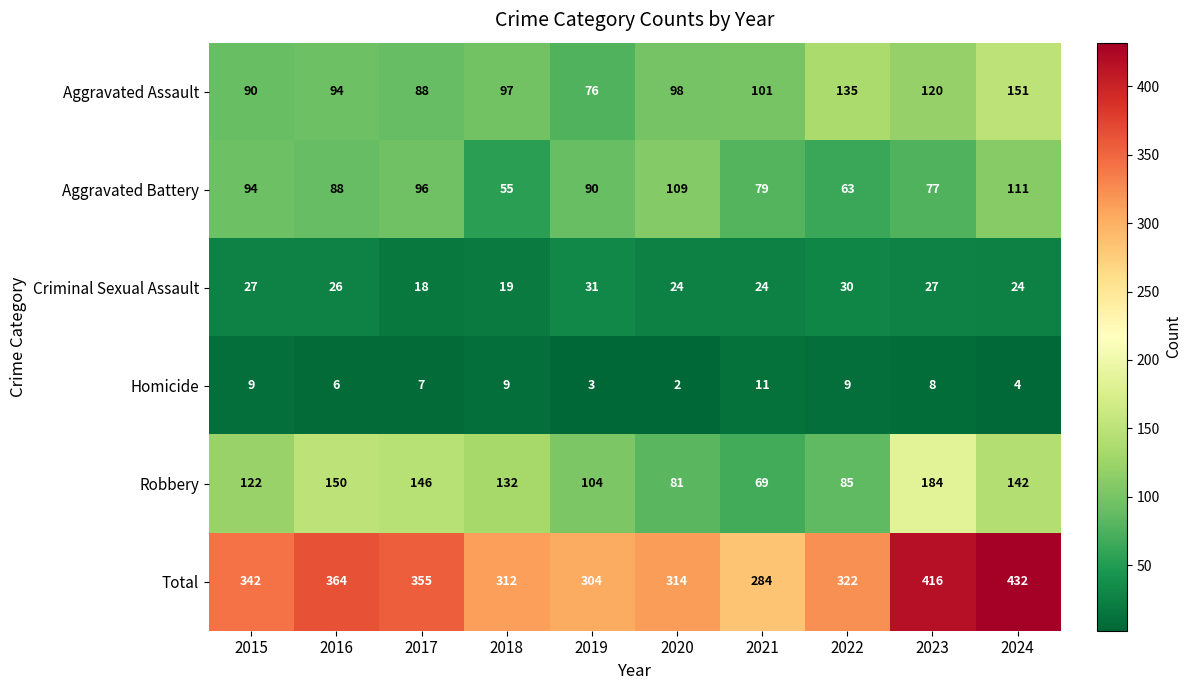

How many categories are shown in the chart?

10